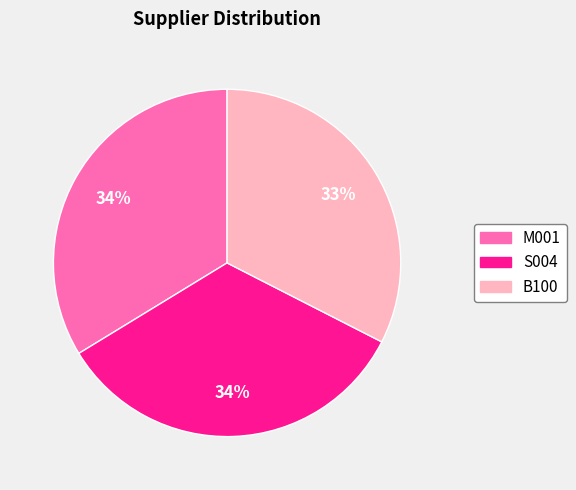

What is the smallest slice in the pie chart?

B100